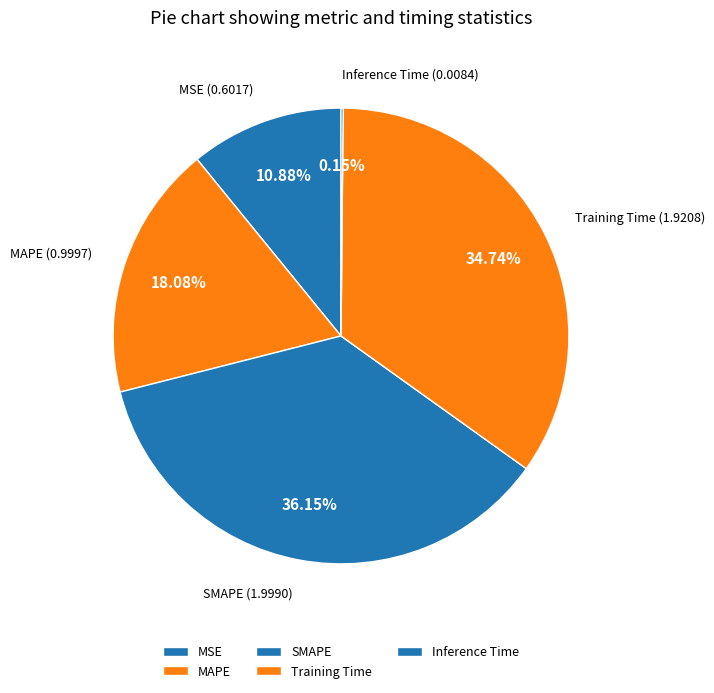

What is the largest slice in the pie chart?

SMAPE